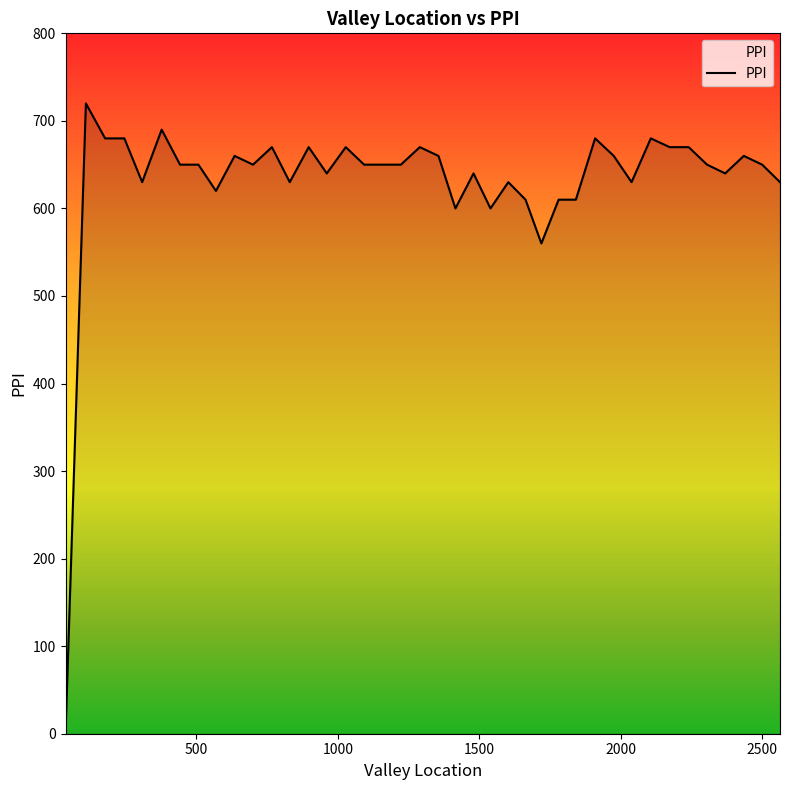

What is the difference between the maximum and minimum values?

720